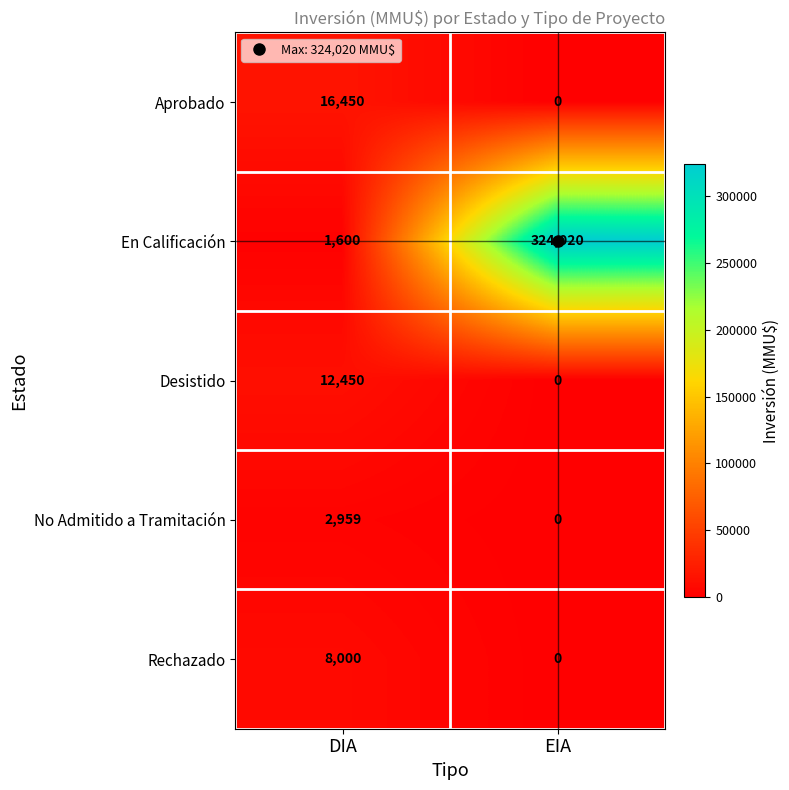

What is the difference between the En Calificación values at EIA and DIA?

322420